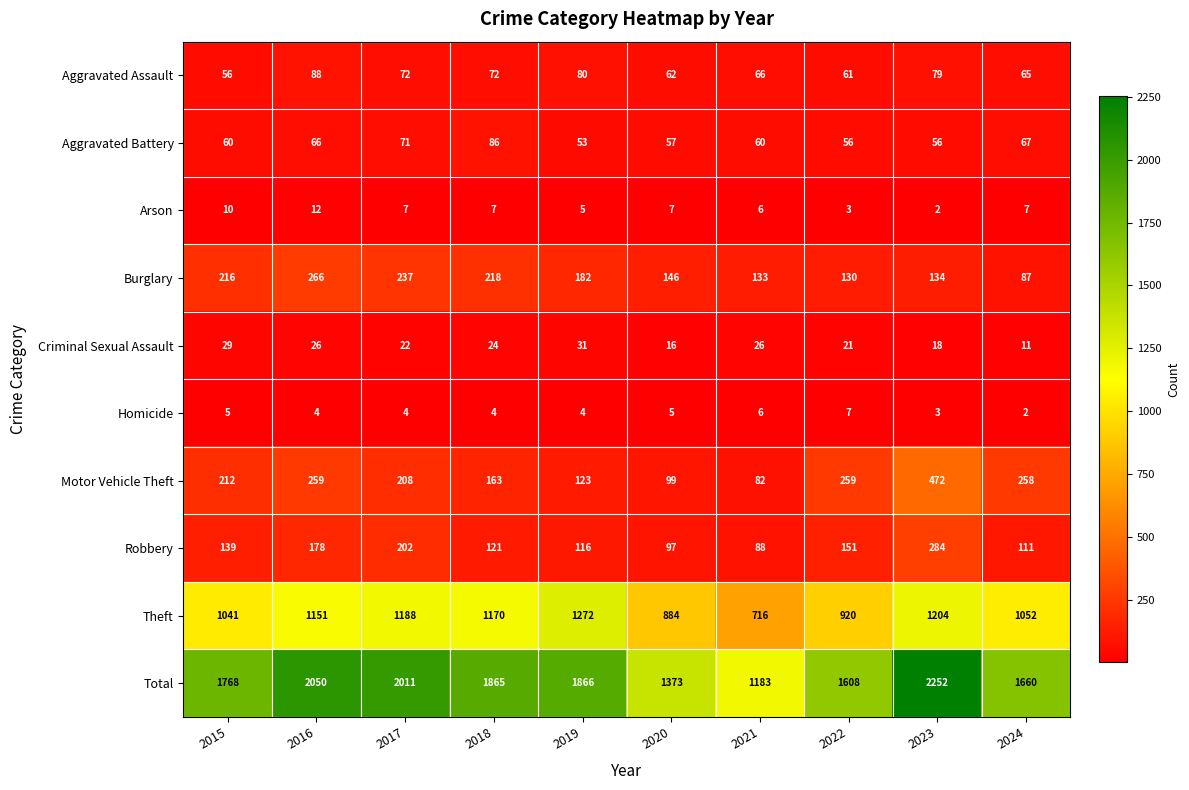

What is the smallest value displayed?

2